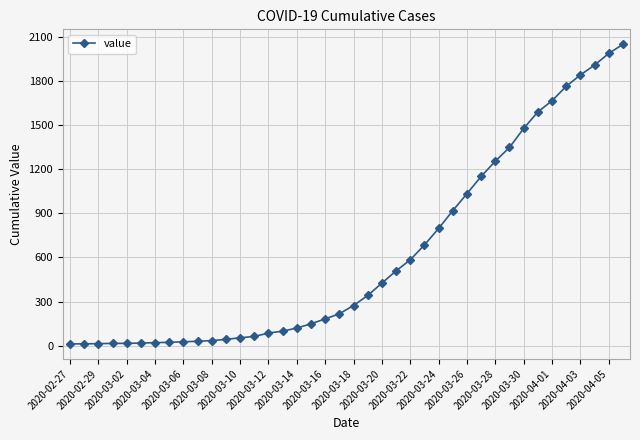

What is the greatest value displayed?

2047